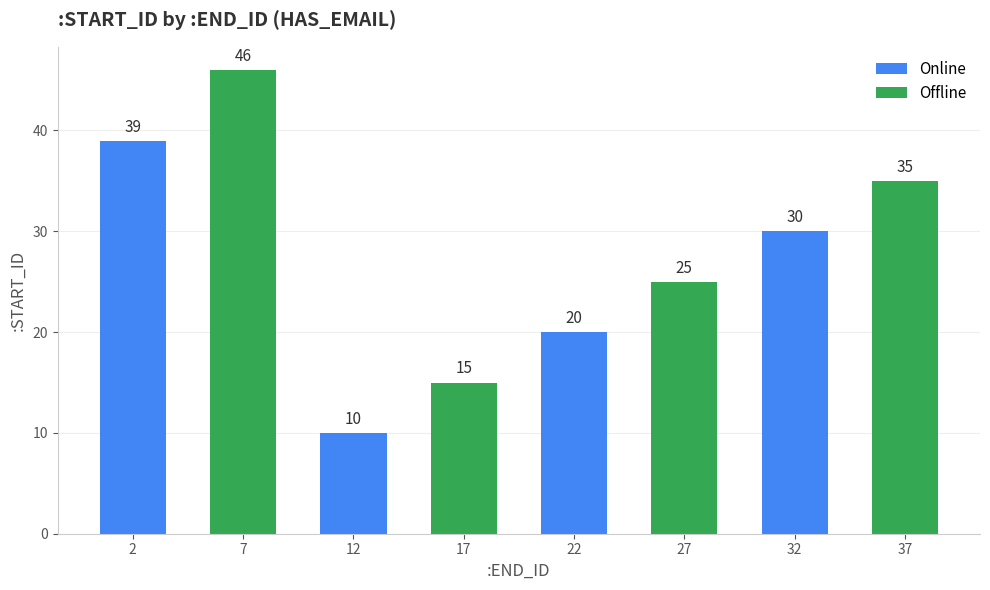

How many categories are shown in the chart?

8